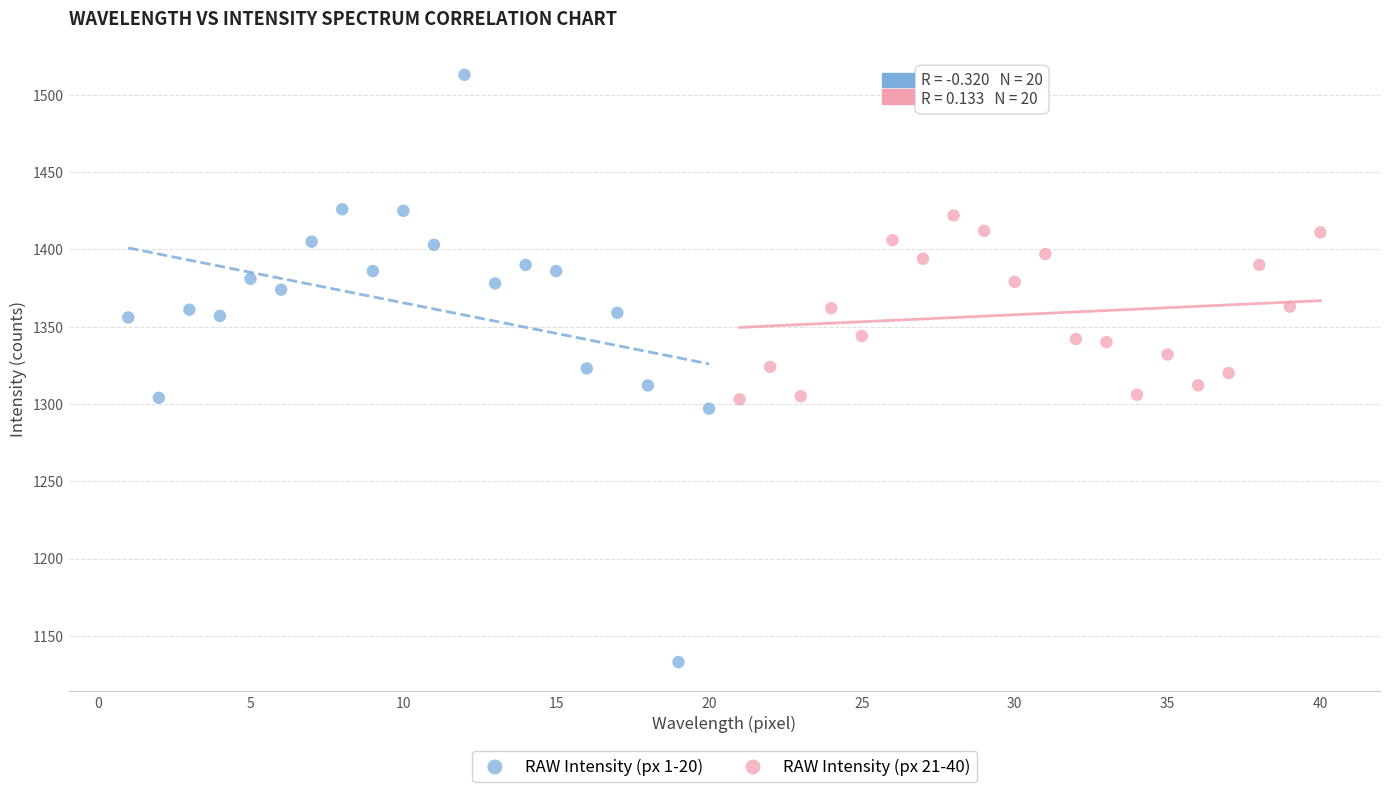

Which series contains the lowest Y value?

RAW Intensity (px 1-20)